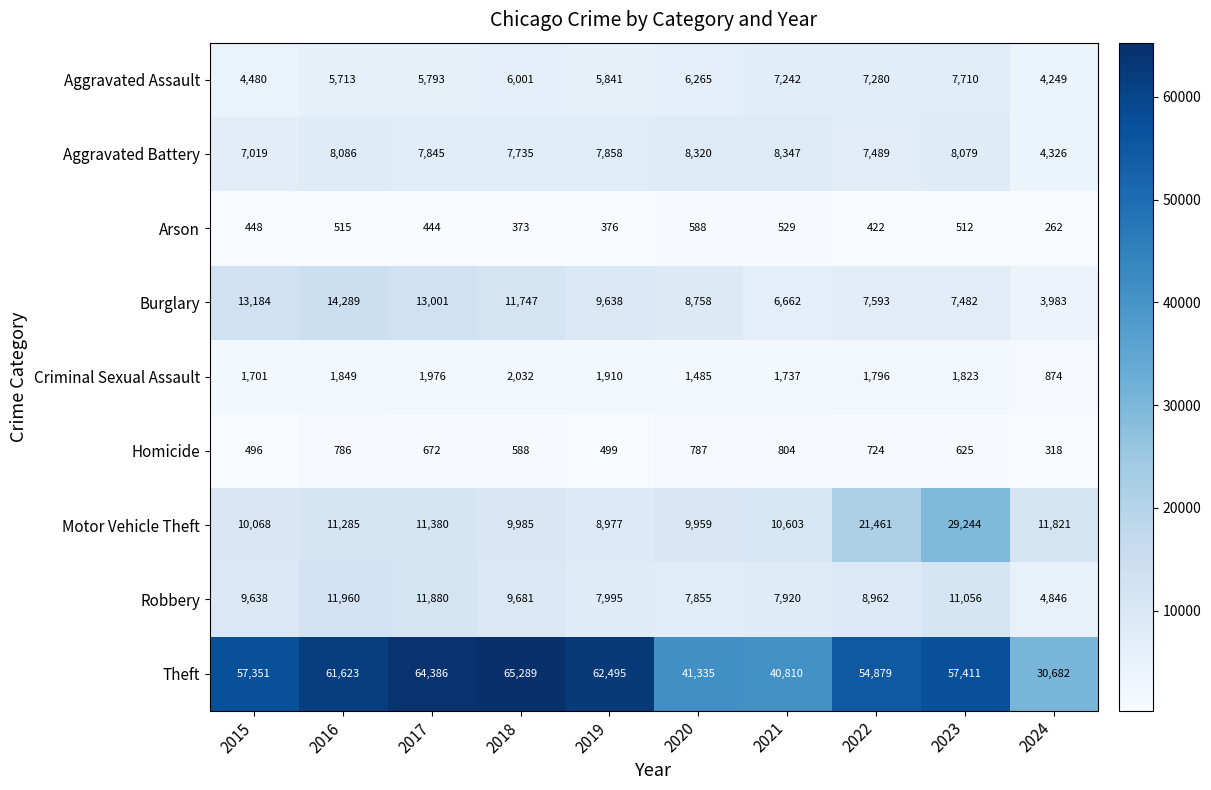

What is the difference between the second highest and minimum values in the Aggravated Battery series?

3994